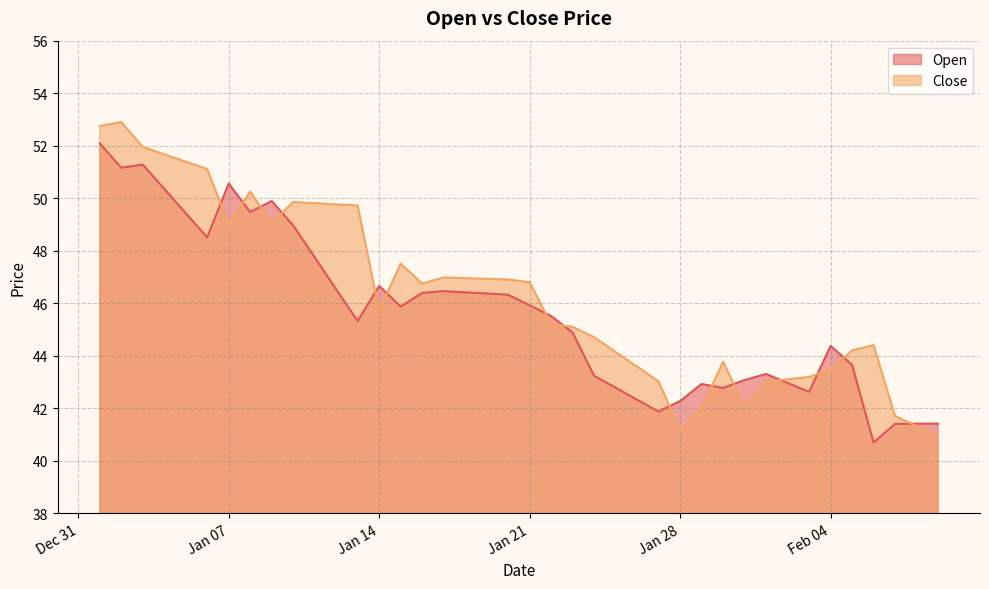

What is the label of the 22nd point from the right?

2025-01-19